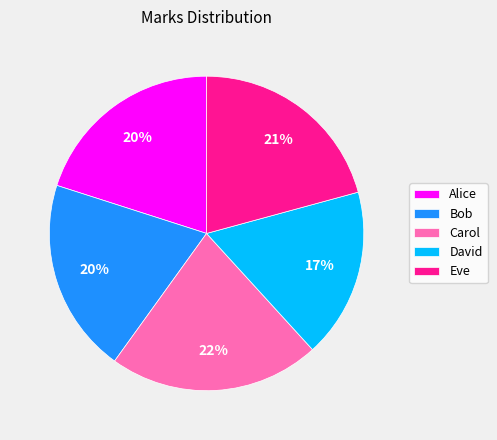

True or false: Eve accounts for 14% of the total.

False